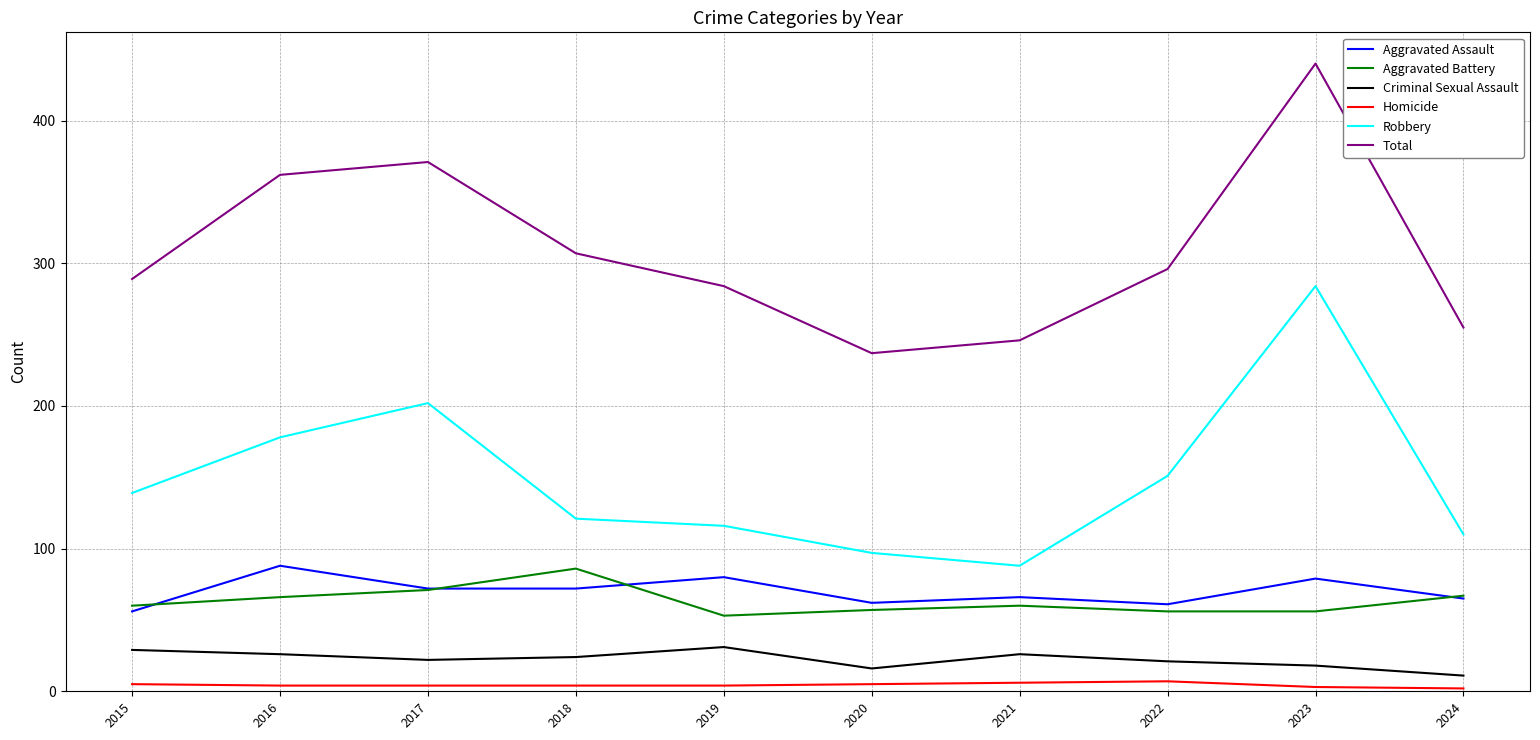

The Total series shows 218 at 2016. True or false?

False